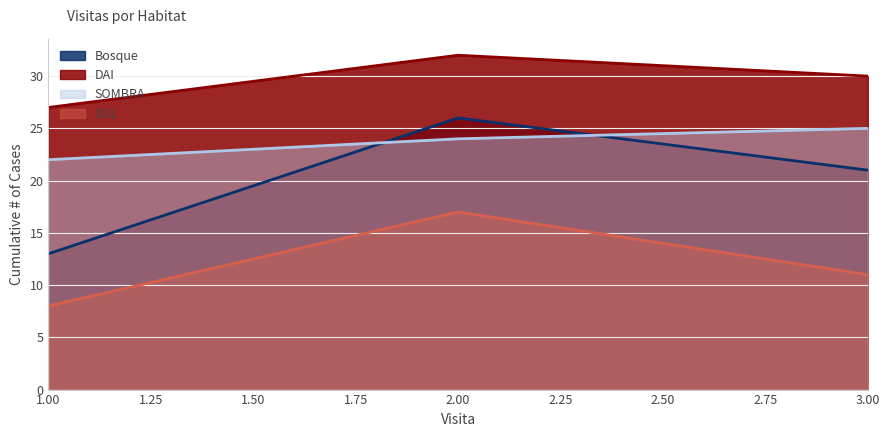

Does the chart have visible grid lines?

Yes